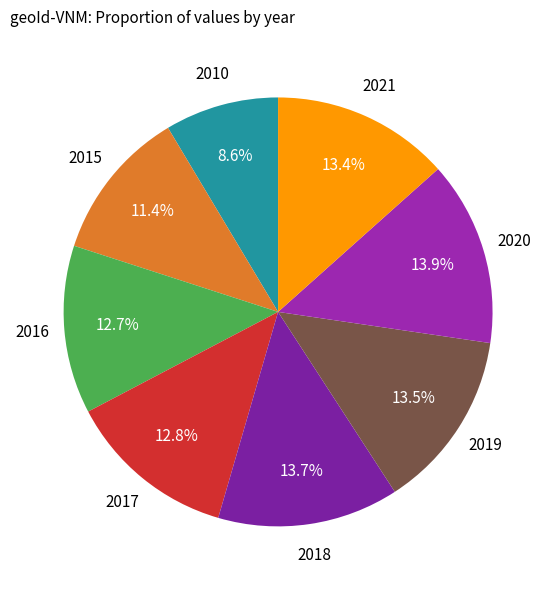

Count the number of slices in the pie.

8